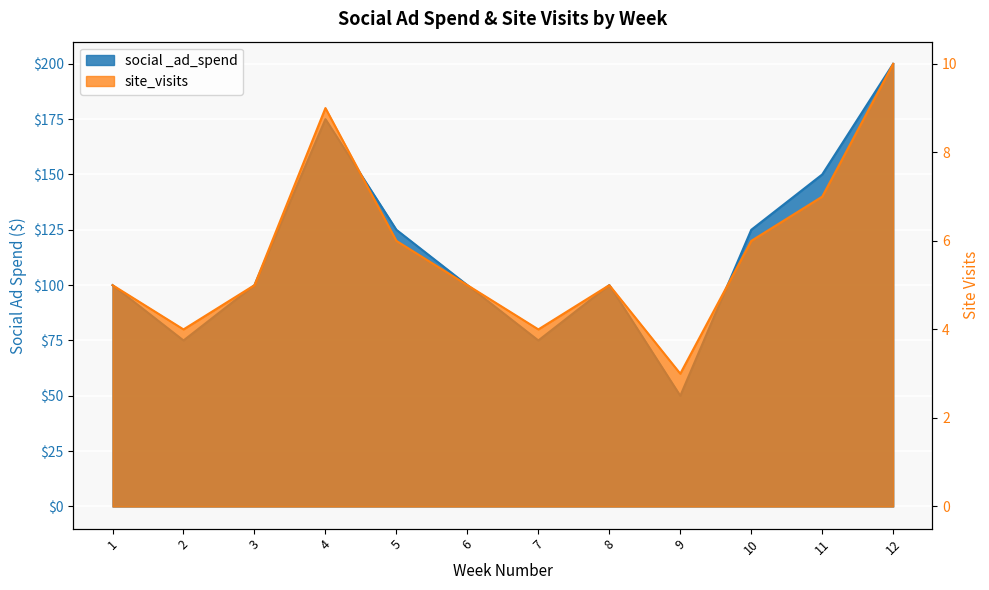

What is the highest value of the site_visits series?

10